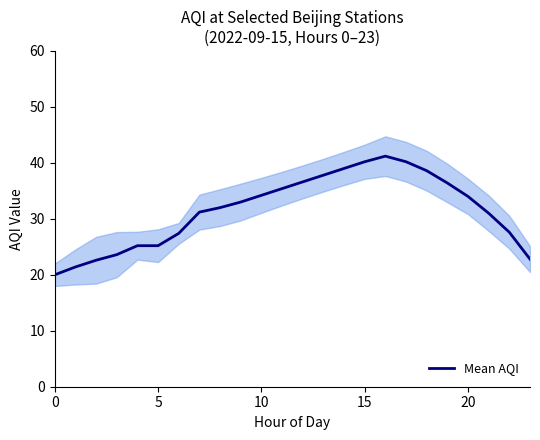

What is the maximum value shown in the chart?

41.2